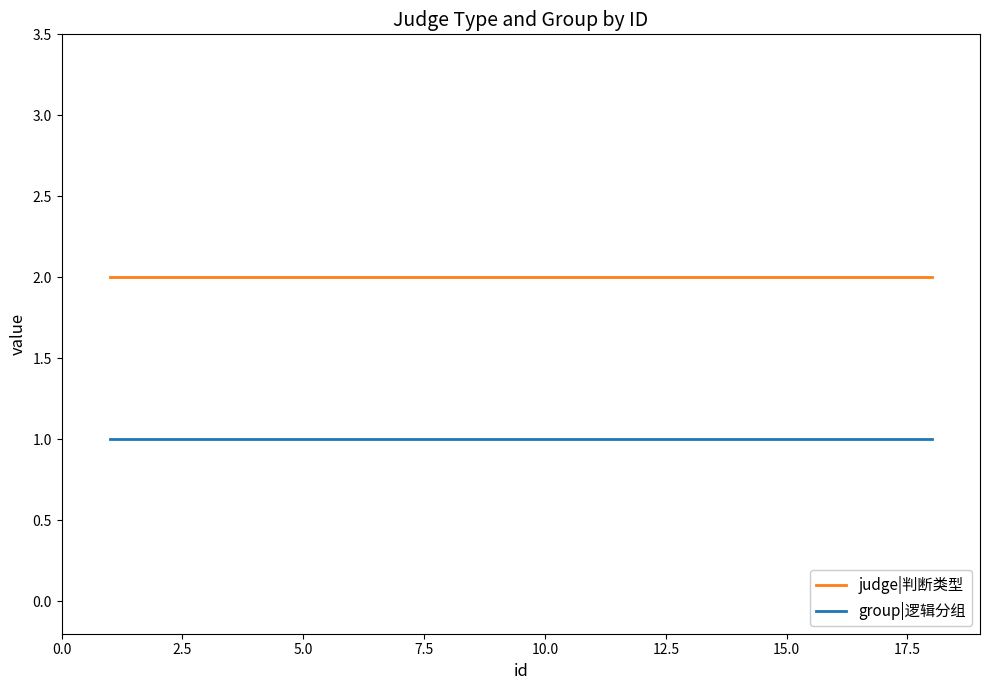

Rank the series by their maximum value, from highest to lowest.

judge|判断类型, group|逻辑分组